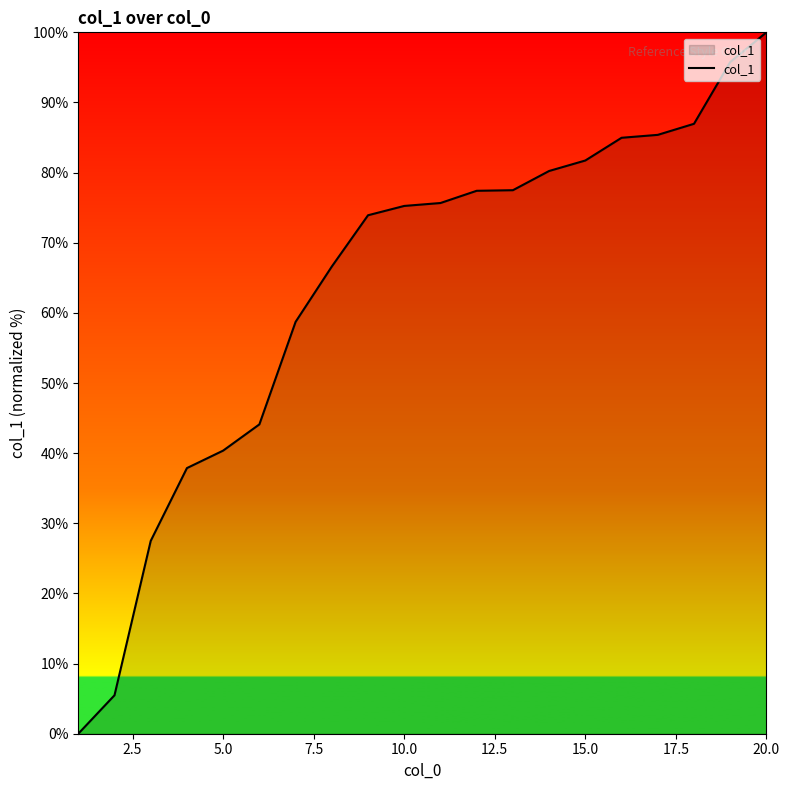

What is the greatest value displayed?

100.0